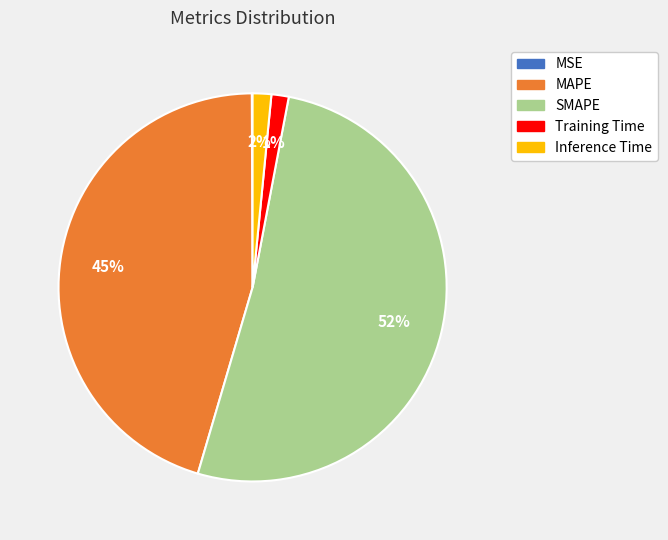

What is the largest slice in the pie chart?

SMAPE